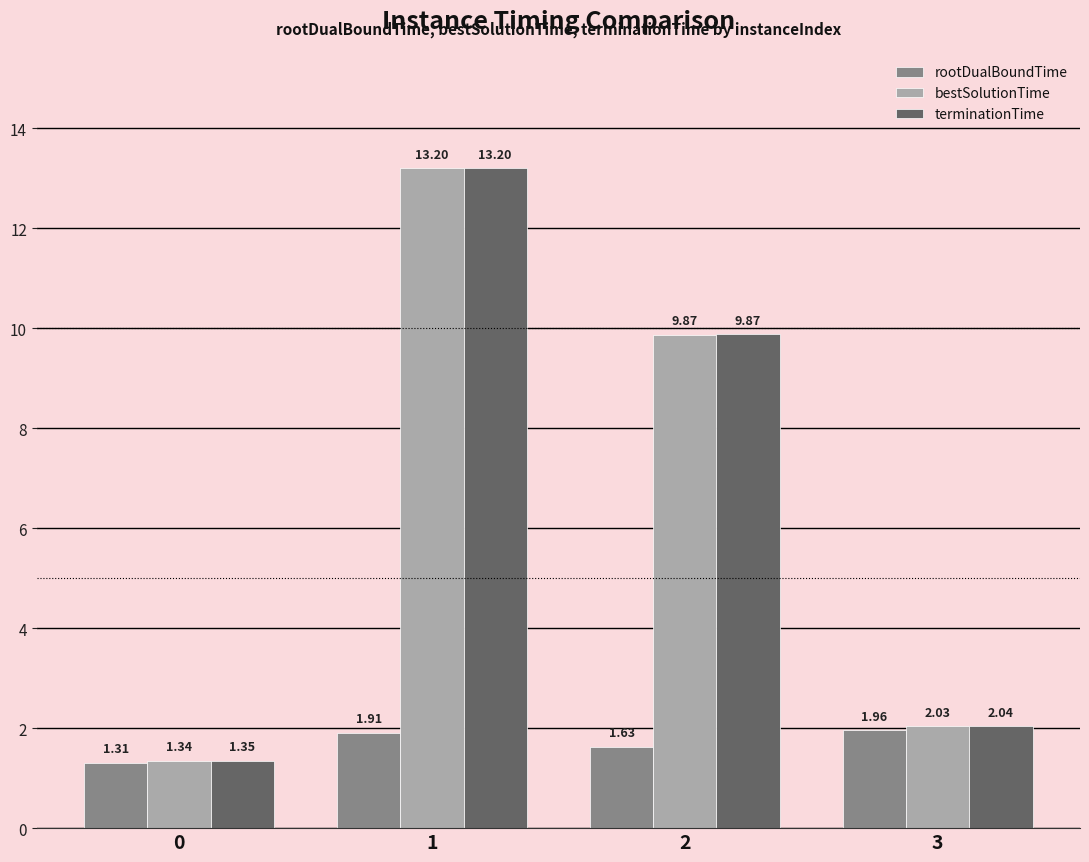

Between 0 and 2, which series saw the biggest shift?

bestSolutionTime